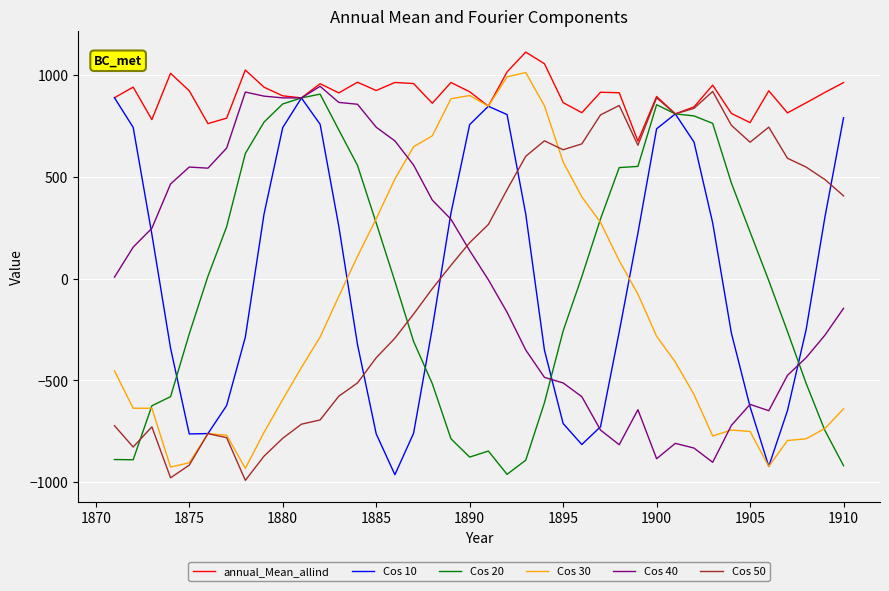

Which series has the largest total across all categories?

annual_Mean_allind